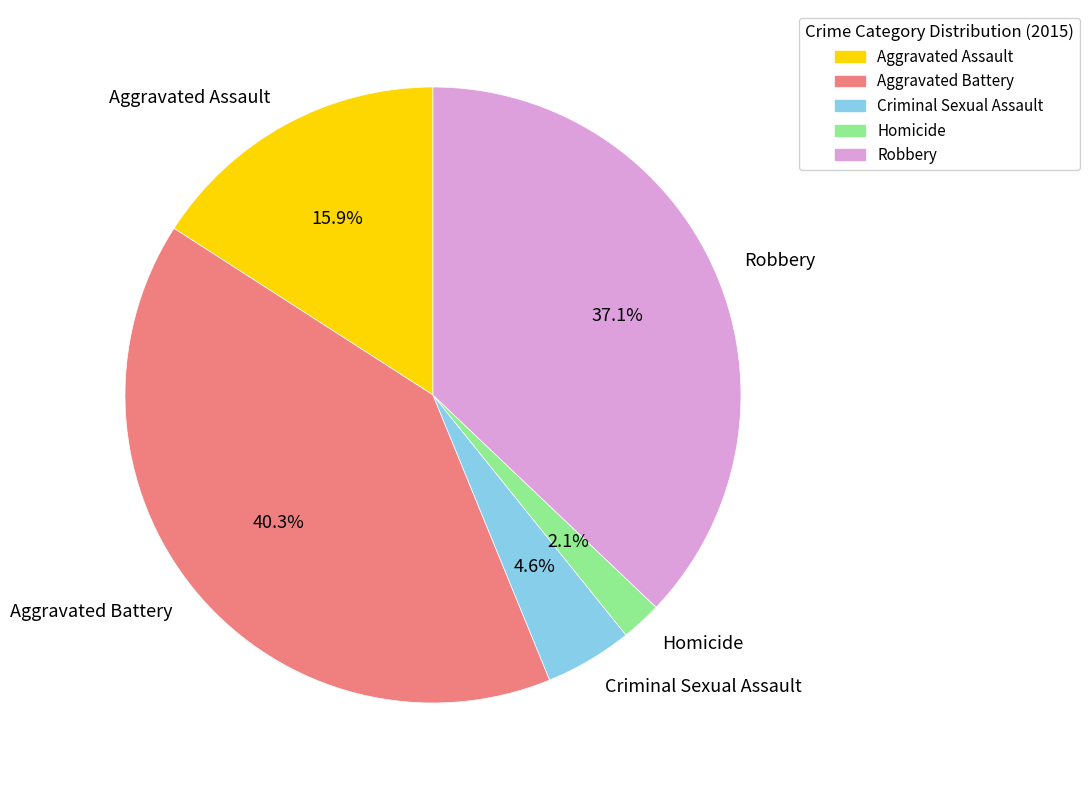

Which slice is the largest?

Aggravated Battery